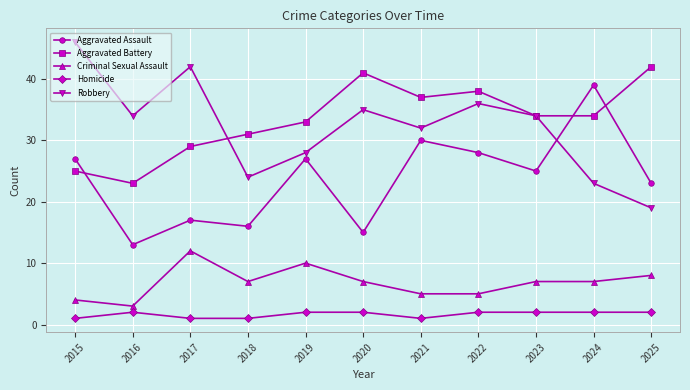

What is the sum of the Homicide values at 2022 and 2017?

3